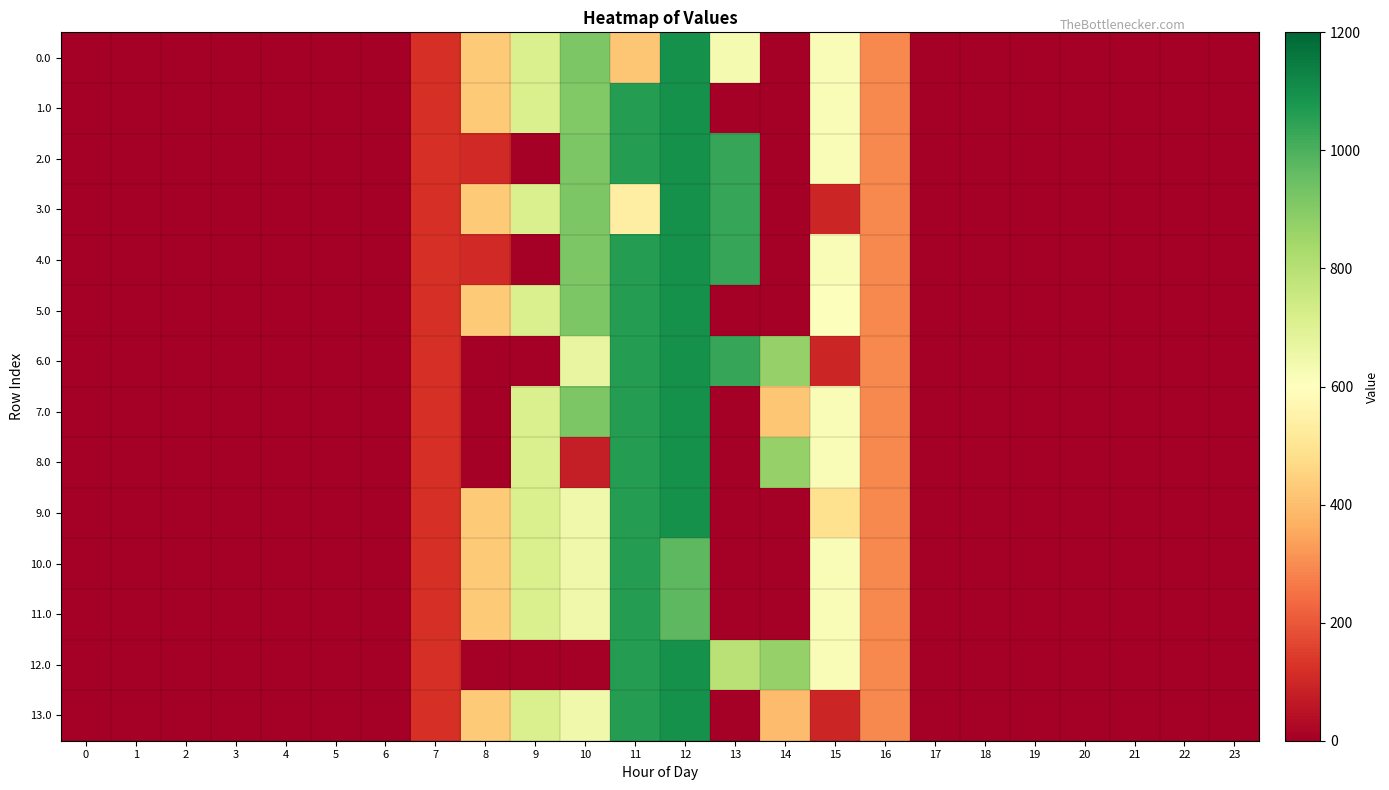

Reading left to right, transcribe all the data shown in this chart.

0.0: 0=0.0	1=0.0	2=0.0	3=0.0	4=0.0	5=0.0	6=0.0	7=120.6	8=430.3	9=716.9	10=916.2	11=420.7	12=1096.7	13=630.1	14=0.0	15=615.9	16=294.5	17=0.0	18=0.0	19=0.0	20=0.0	21=0.0	22=0.0	23=0.0
1.0: 0=0.0	1=0.0	2=0.0	3=0.0	4=0.0	5=0.0	6=0.0	7=120.6	8=430.3	9=716.9	10=906.8	11=1060.3	12=1096.7	13=0.0	14=0.0	15=615.9	16=294.5	17=0.0	18=0.0	19=0.0	20=0.0	21=0.0	22=0.0	23=0.0
2.0: 0=0.0	1=0.0	2=0.0	3=0.0	4=0.0	5=0.0	6=0.0	7=120.6	8=104.9	9=0.0	10=916.2	11=1060.3	12=1096.7	13=1032.9	14=0.0	15=615.9	16=294.5	17=0.0	18=0.0	19=0.0	20=0.0	21=0.0	22=0.0	23=0.0
3.0: 0=0.0	1=0.0	2=0.0	3=0.0	4=0.0	5=0.0	6=0.0	7=120.6	8=430.3	9=716.9	10=916.2	11=537.0	12=1096.7	13=1032.9	14=0.0	15=96.9	16=294.5	17=0.0	18=0.0	19=0.0	20=0.0	21=0.0	22=0.0	23=0.0
4.0: 0=0.0	1=0.0	2=0.0	3=0.0	4=0.0	5=0.0	6=0.0	7=120.6	8=104.9	9=0.0	10=916.2	11=1060.3	12=1096.7	13=1032.9	14=0.0	15=615.9	16=294.5	17=0.0	18=0.0	19=0.0	20=0.0	21=0.0	22=0.0	23=0.0
5.0: 0=0.0	1=0.0	2=0.0	3=0.0	4=0.0	5=0.0	6=0.0	7=120.6	8=430.3	9=716.9	10=916.2	11=1060.3	12=1096.7	13=0.0	14=0.0	15=606.4	16=294.5	17=0.0	18=0.0	19=0.0	20=0.0	21=0.0	22=0.0	23=0.0
6.0: 0=0.0	1=0.0	2=0.0	3=0.0	4=0.0	5=0.0	6=0.0	7=120.6	8=0.0	9=0.0	10=669.5	11=1060.3	12=1096.7	13=1032.9	14=870.6	15=96.9	16=294.5	17=0.0	18=0.0	19=0.0	20=0.0	21=0.0	22=0.0	23=0.0
7.0: 0=0.0	1=0.0	2=0.0	3=0.0	4=0.0	5=0.0	6=0.0	7=120.6	8=0.0	9=716.9	10=916.2	11=1060.3	12=1096.7	13=0.0	14=420.9	15=615.9	16=294.5	17=0.0	18=0.0	19=0.0	20=0.0	21=0.0	22=0.0	23=0.0
8.0: 0=0.0	1=0.0	2=0.0	3=0.0	4=0.0	5=0.0	6=0.0	7=120.6	8=0.0	9=716.9	10=79.4	11=1060.3	12=1096.7	13=0.0	14=870.6	15=615.9	16=294.5	17=0.0	18=0.0	19=0.0	20=0.0	21=0.0	22=0.0	23=0.0
9.0: 0=0.0	1=0.0	2=0.0	3=0.0	4=0.0	5=0.0	6=0.0	7=120.6	8=430.3	9=716.9	10=644.8	11=1060.3	12=1096.7	13=0.0	14=0.0	15=490.7	16=294.5	17=0.0	18=0.0	19=0.0	20=0.0	21=0.0	22=0.0	23=0.0
10.0: 0=0.0	1=0.0	2=0.0	3=0.0	4=0.0	5=0.0	6=0.0	7=120.6	8=430.3	9=716.9	10=644.8	11=1060.3	12=971.5	13=0.0	14=0.0	15=615.9	16=294.5	17=0.0	18=0.0	19=0.0	20=0.0	21=0.0	22=0.0	23=0.0
11.0: 0=0.0	1=0.0	2=0.0	3=0.0	4=0.0	5=0.0	6=0.0	7=120.6	8=430.3	9=716.9	10=644.8	11=1060.3	12=971.5	13=0.0	14=0.0	15=615.9	16=294.5	17=0.0	18=0.0	19=0.0	20=0.0	21=0.0	22=0.0	23=0.0
12.0: 0=0.0	1=0.0	2=0.0	3=0.0	4=0.0	5=0.0	6=0.0	7=120.6	8=0.0	9=0.0	10=0.0	11=1060.3	12=1096.7	13=796.2	14=870.6	15=615.9	16=294.5	17=0.0	18=0.0	19=0.0	20=0.0	21=0.0	22=0.0	23=0.0
13.0: 0=0.0	1=0.0	2=0.0	3=0.0	4=0.0	5=0.0	6=0.0	7=120.6	8=430.3	9=716.9	10=644.8	11=1060.3	12=1096.7	13=0.0	14=393.8	15=96.9	16=294.5	17=0.0	18=0.0	19=0.0	20=0.0	21=0.0	22=0.0	23=0.0